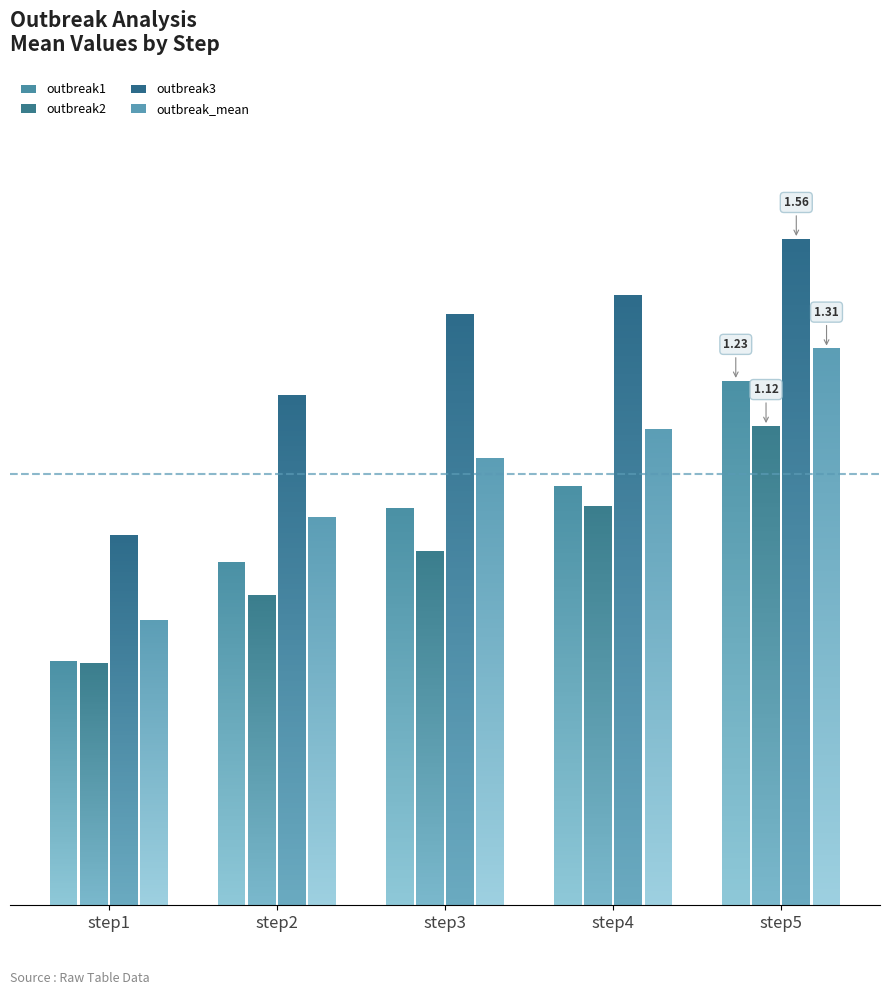

What is the greatest value displayed?

1.6